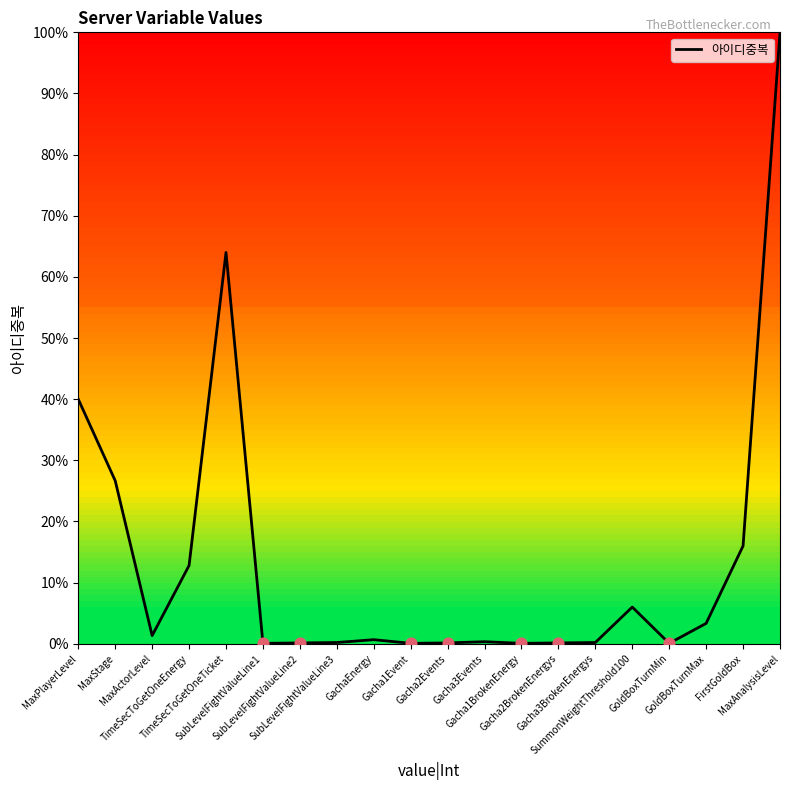

Which has a higher value, MaxAnalysisLevel or SubLevelFightValueLine3?

MaxAnalysisLevel